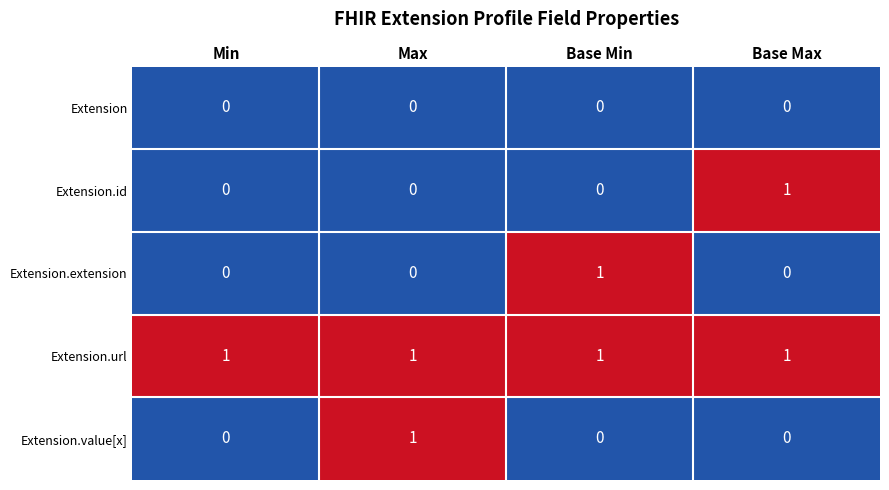

Which series has the largest total across all categories?

Extension.url